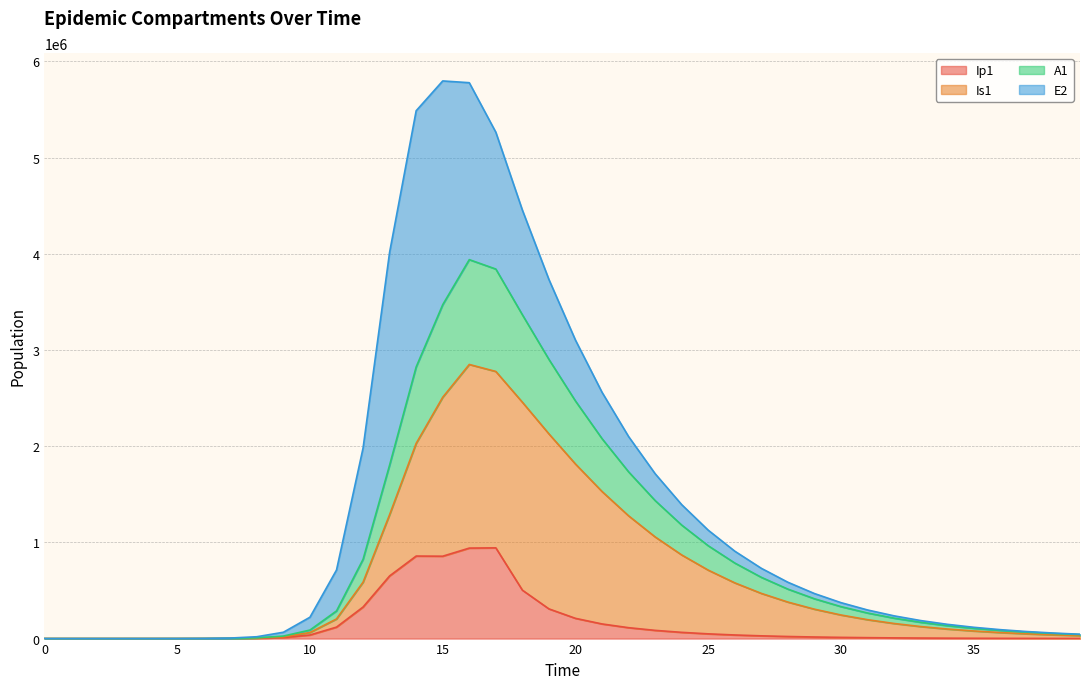

How many values in Ip1 are above zero?

39